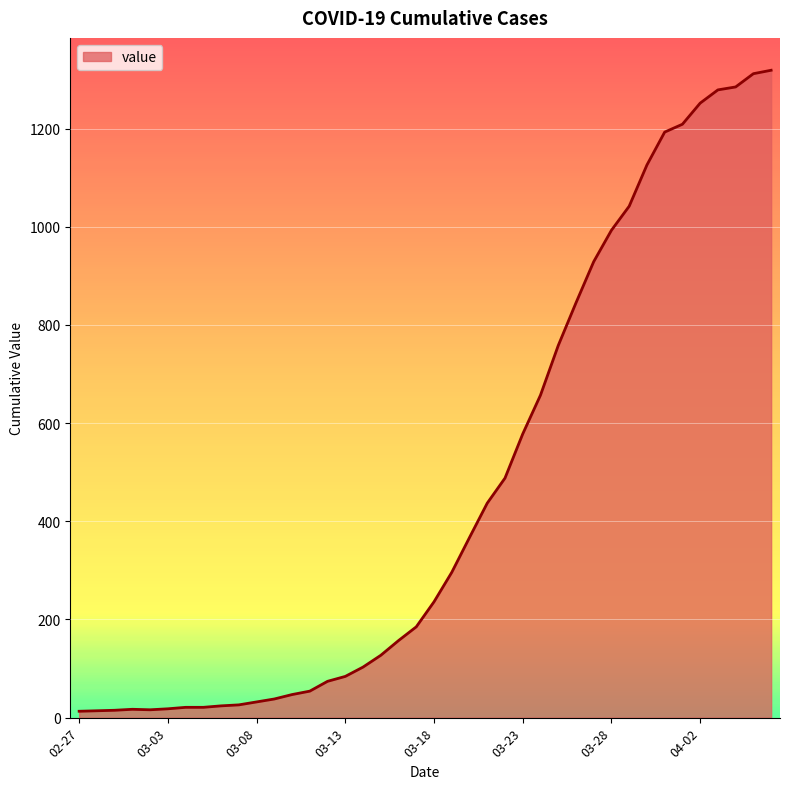

What is the maximum value shown in the chart?

1319